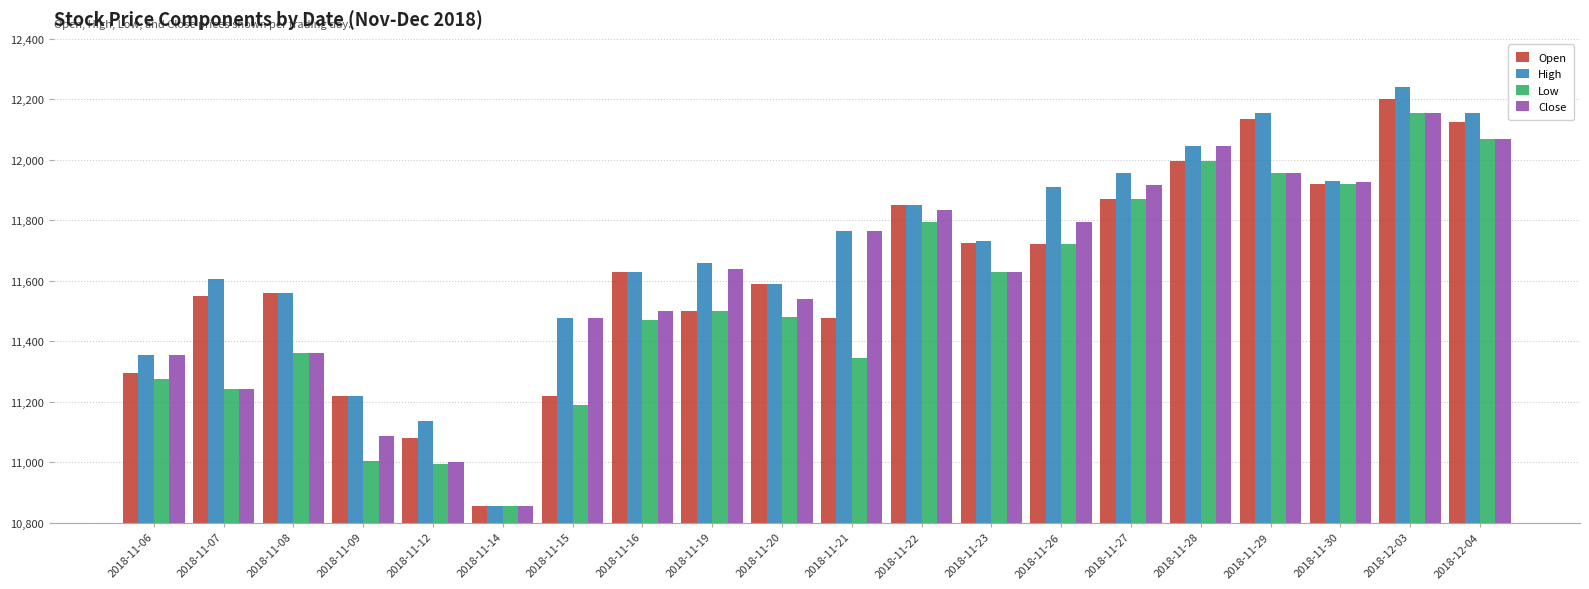

Where is Low nearest to the value 11505?

2018-11-19